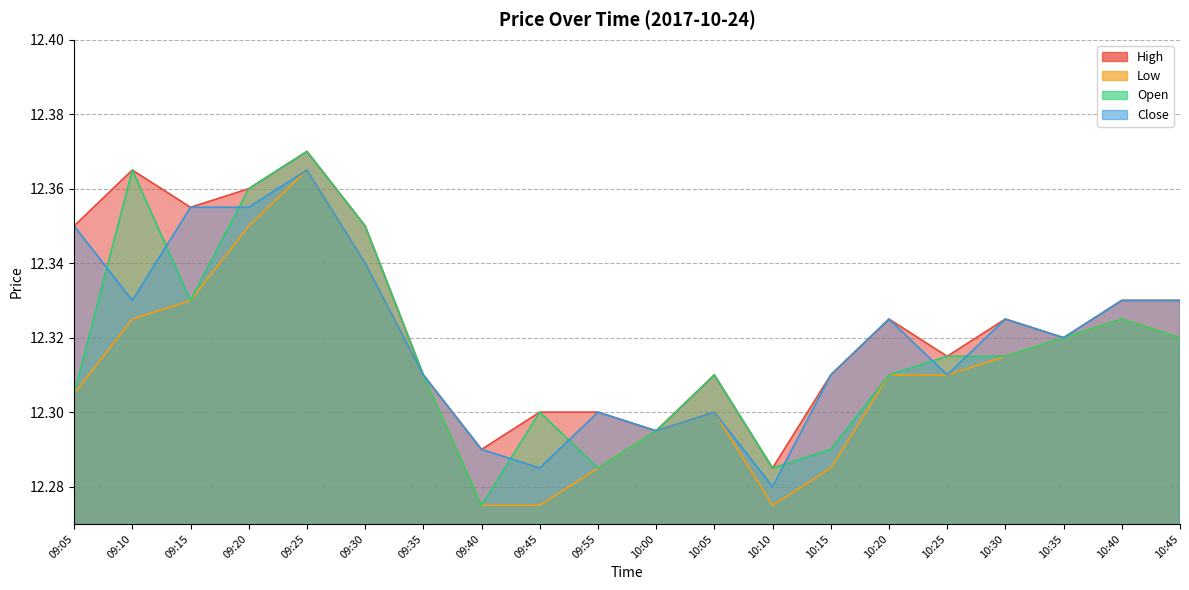

At which label does High reach its peak?

09:25